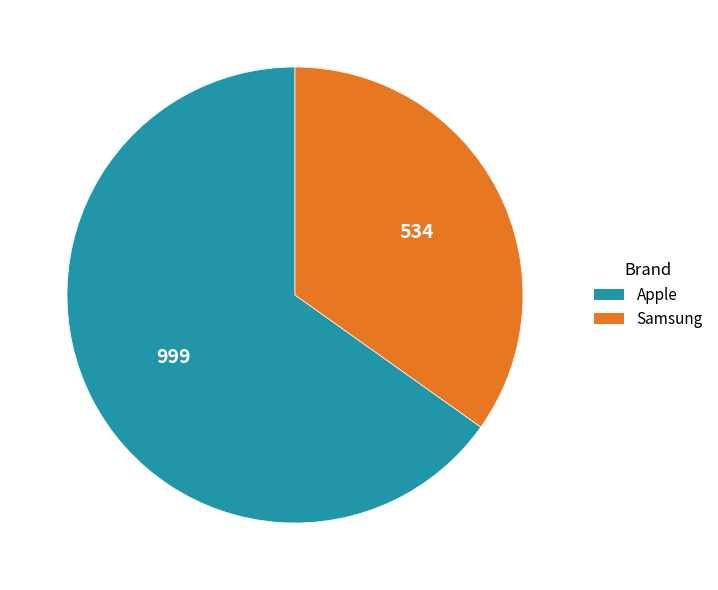

Do Samsung and Apple together represent more than half of the pie?

Yes